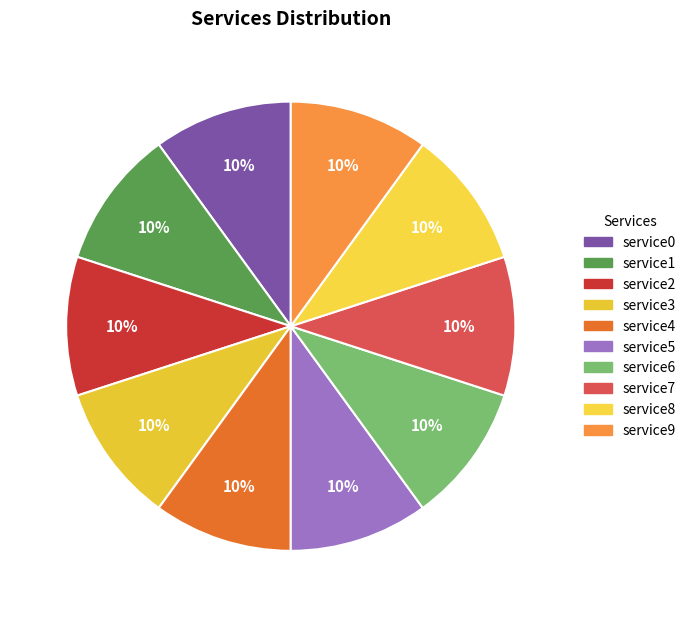

How many segments does this pie chart have?

10